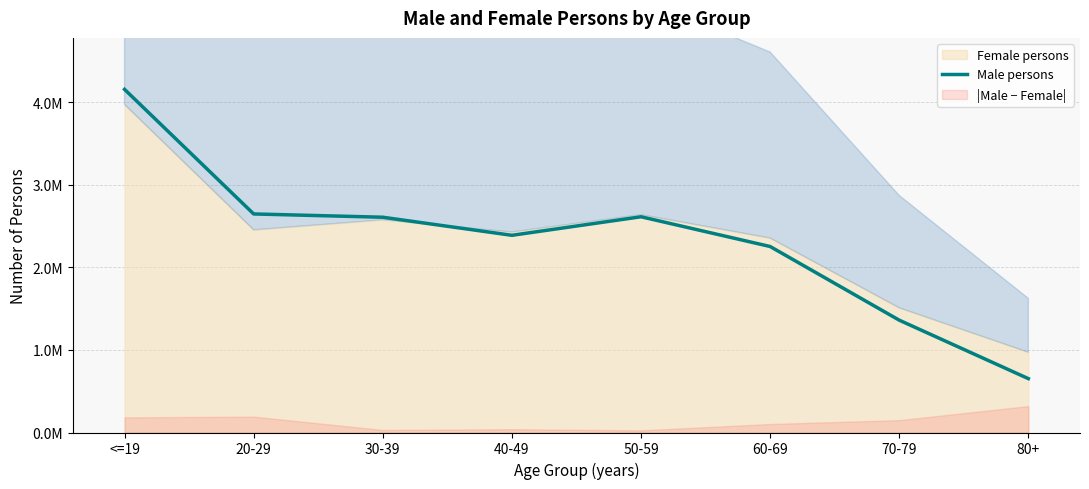

What is the label of the 8th point from the left?

80+